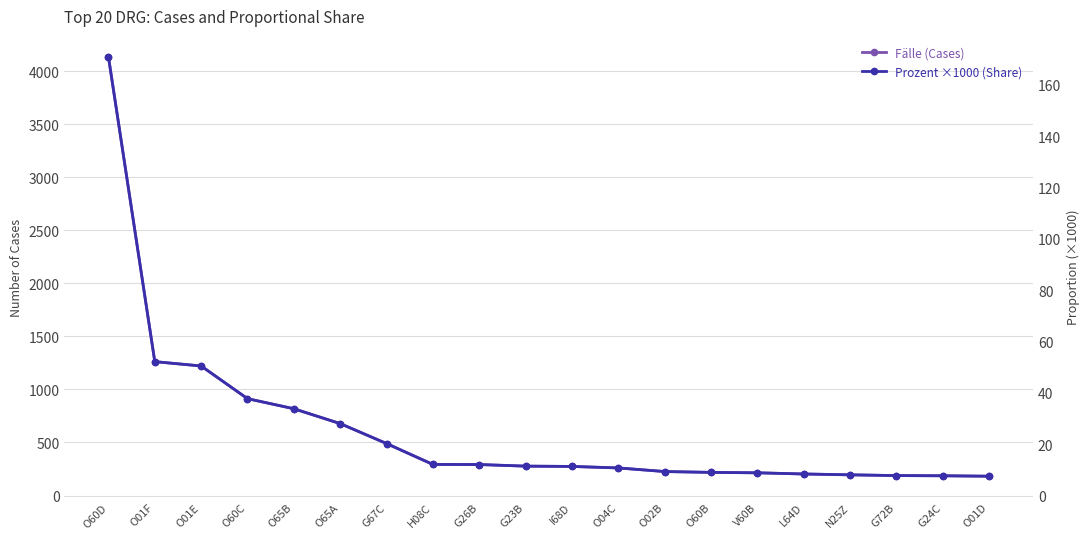

Which series has the largest total across all categories?

Fälle (Cases)